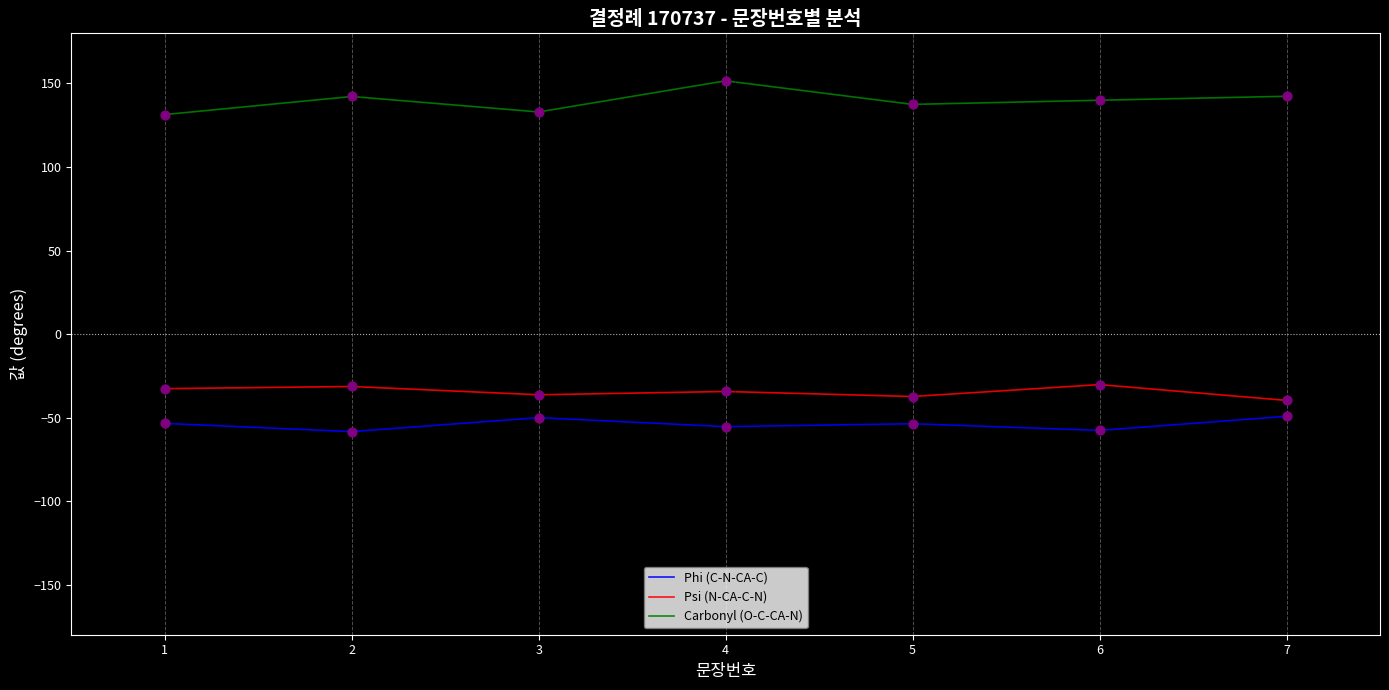

Is the value of Carbonyl (O-C-CA-N) at 6 greater than the value of Psi (N-CA-C-N) at 1?

Yes